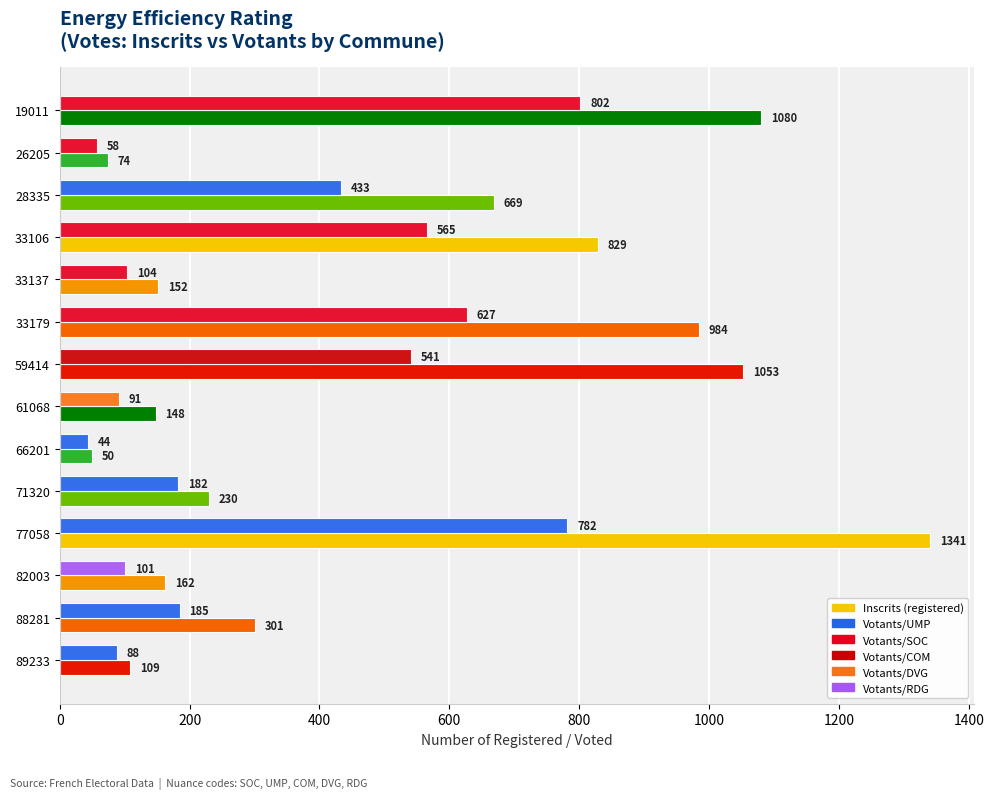

Which label corresponds to the largest value in the chart?

77058